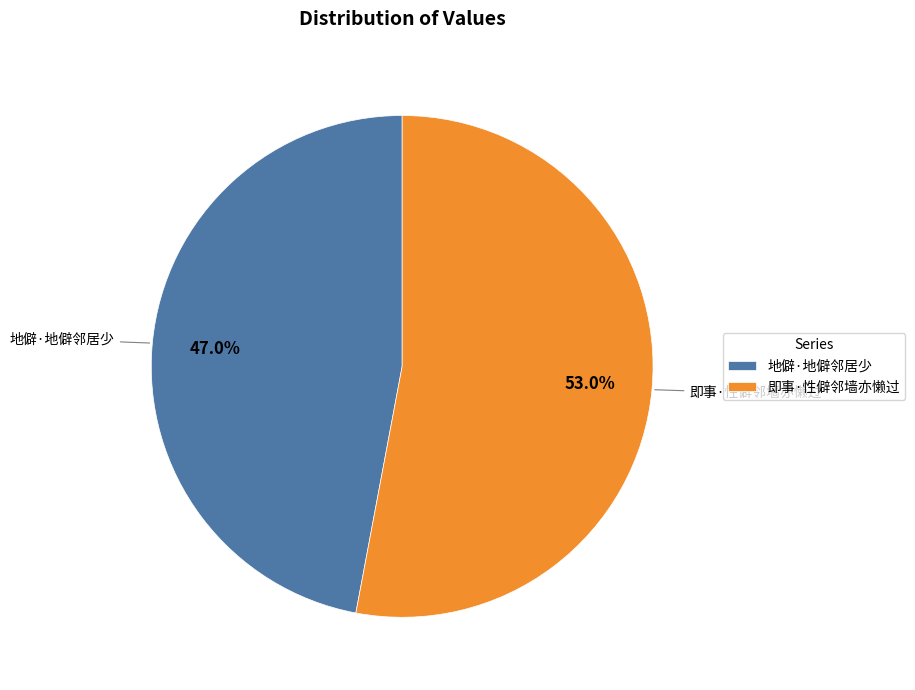

The 地僻·地僻邻居少 slice represents 47% of the pie. True or false?

True